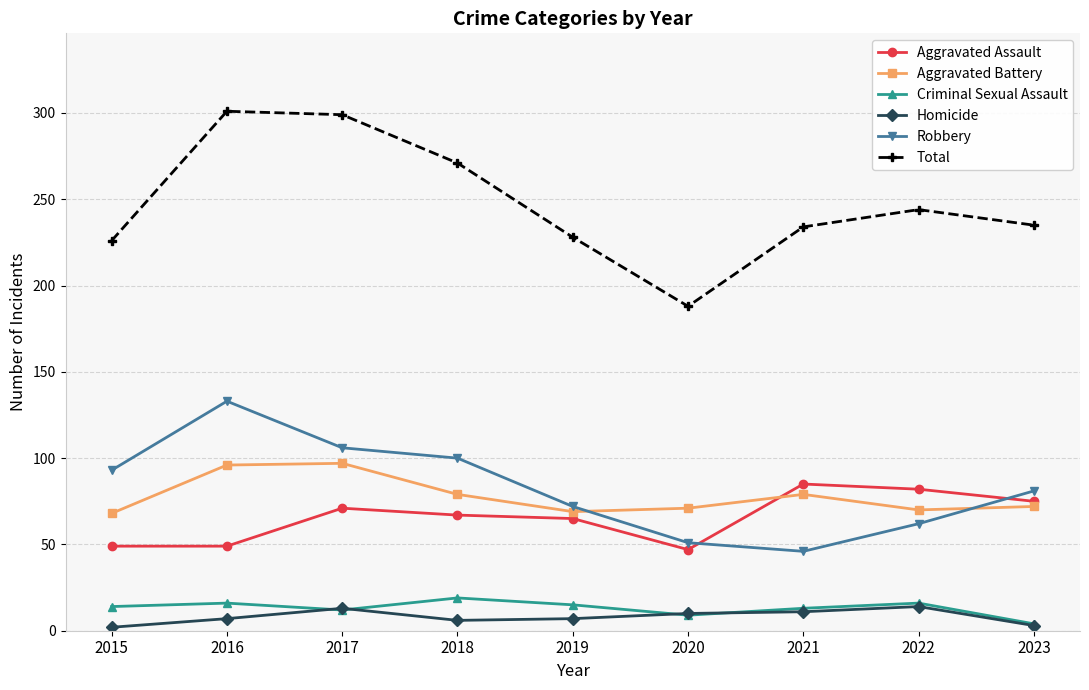

Is this an area chart (filled region under the line)?

No